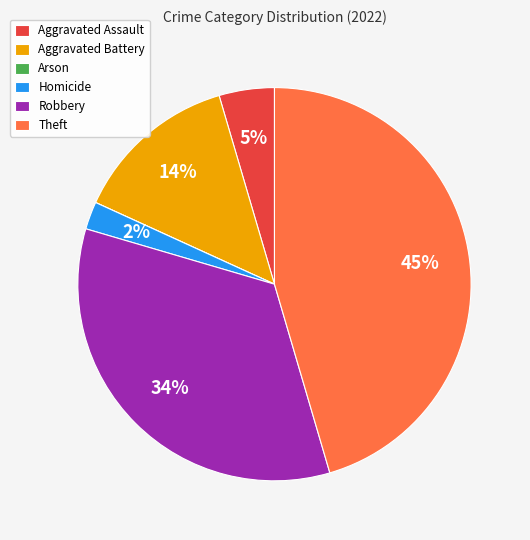

Between Aggravated Battery and Theft, which is larger?

Theft